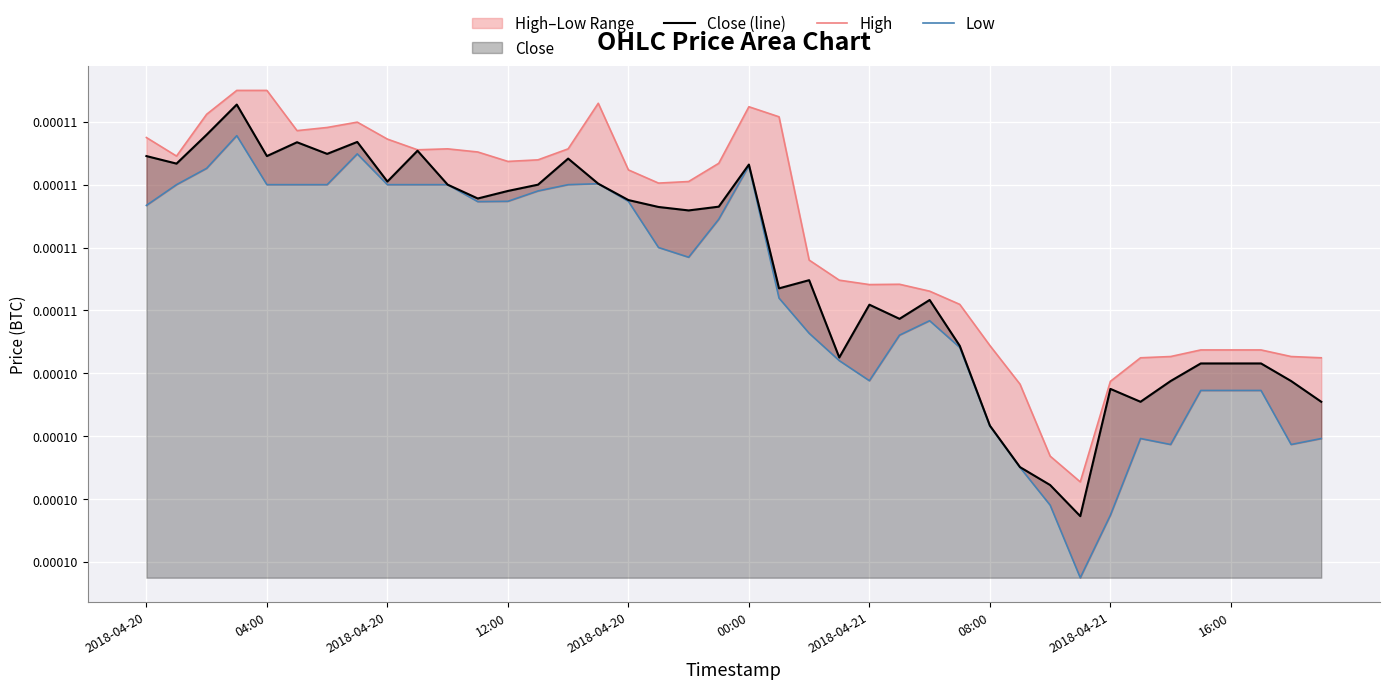

List the series in order of their overall mean, highest first.

High, Close (line), Low